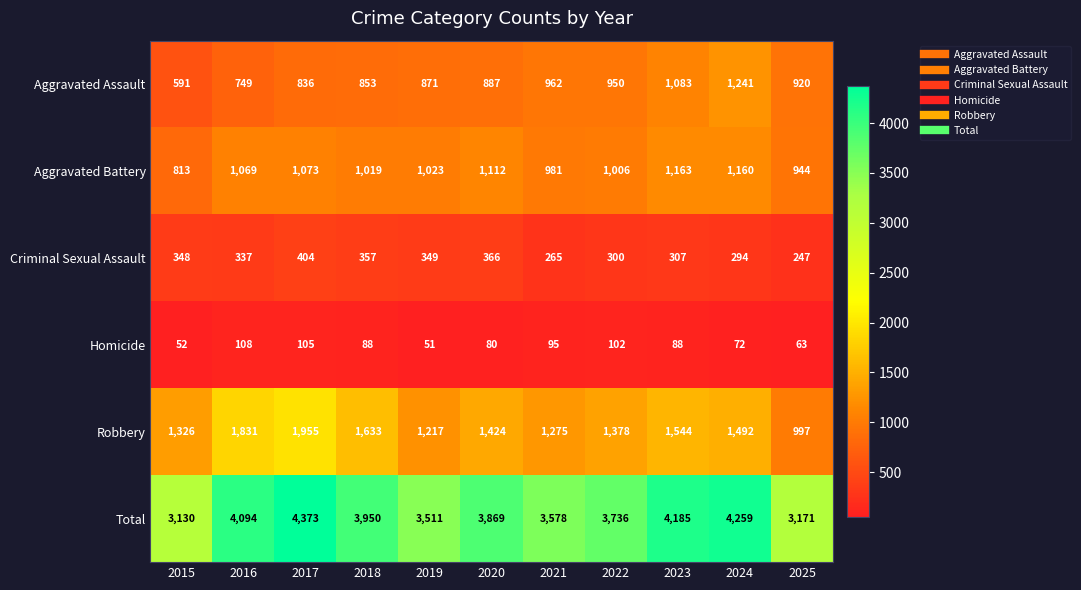

What is the greatest value displayed?

4373